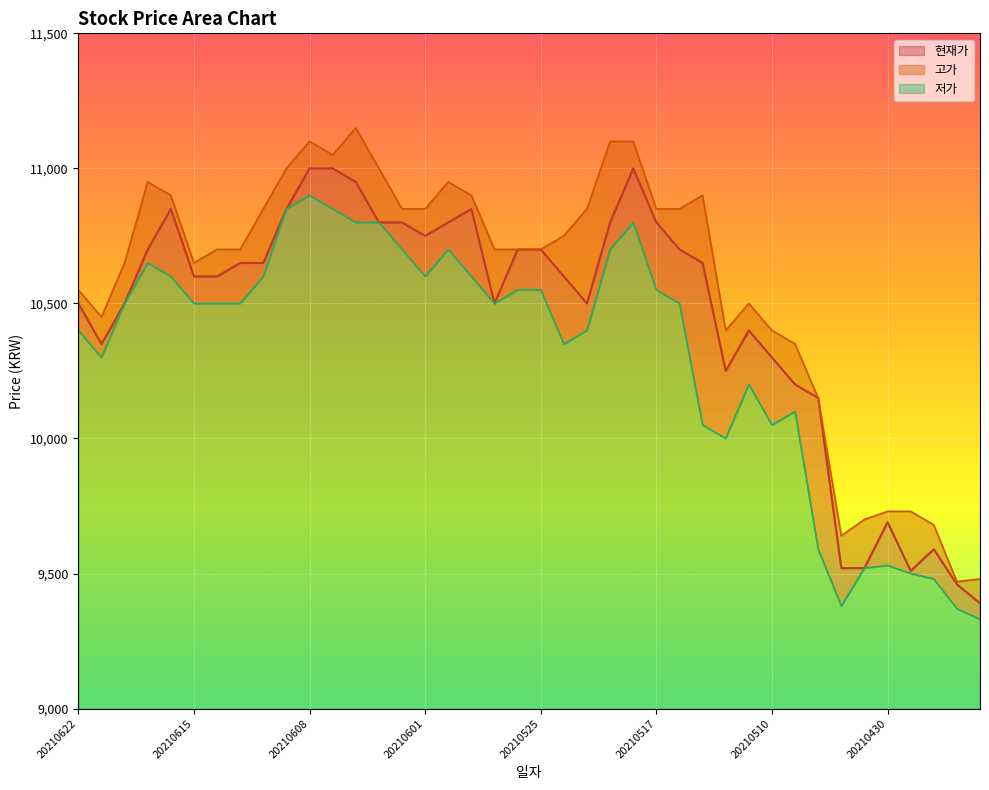

What is the spread (max minus min) of values at 20210427?

100